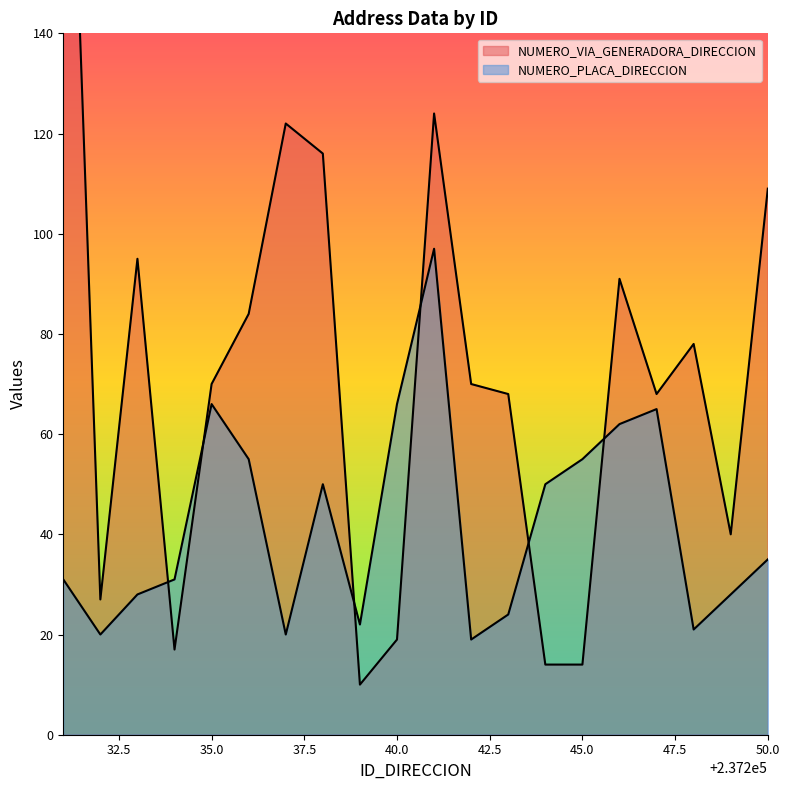

Rank the series at 237231 from lowest to highest value.

NUMERO_PLACA_DIRECCION, NUMERO_VIA_GENERADORA_DIRECCION